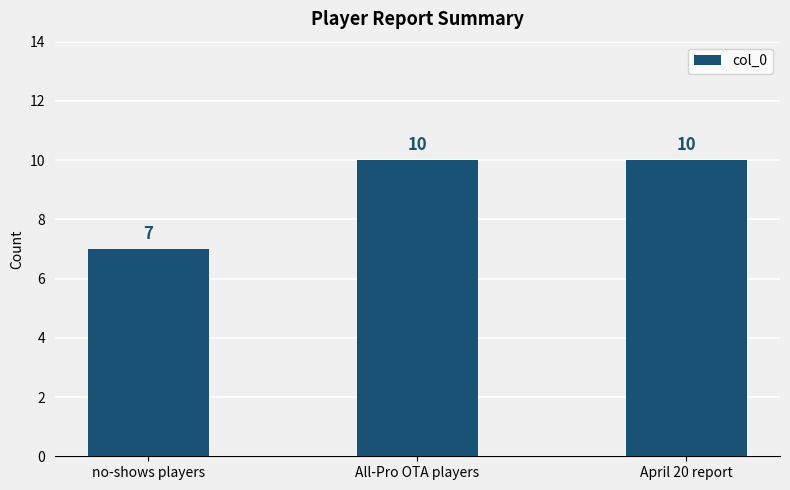

The value at All-Pro OTA players is 10. True or false?

True